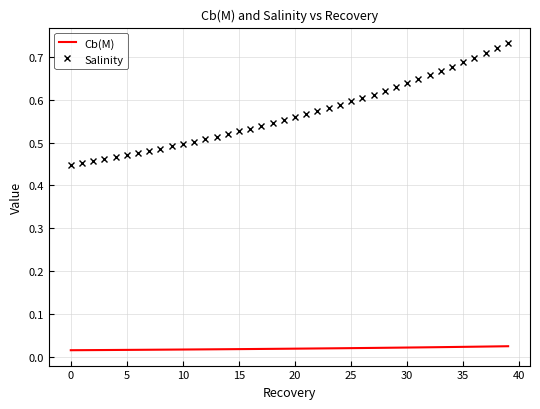

True or false: Salinity and Cb(M) cross at least once.

False